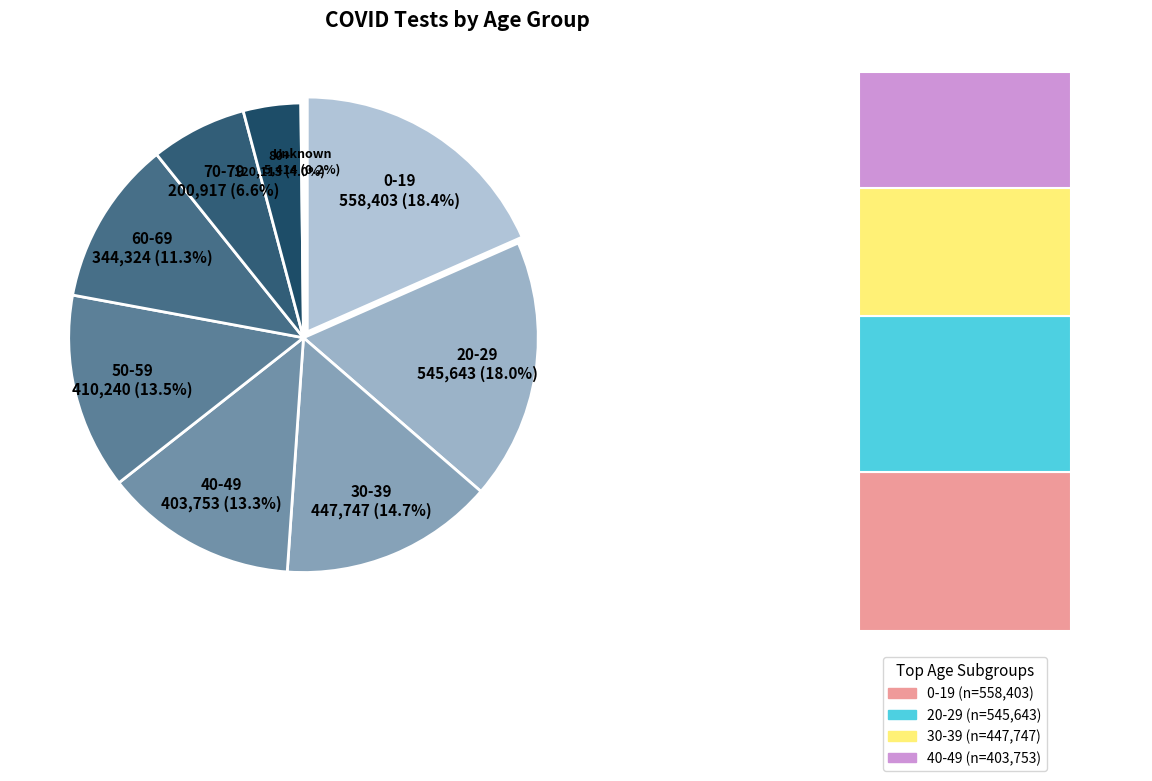

Is there a majority slice in this chart?

No